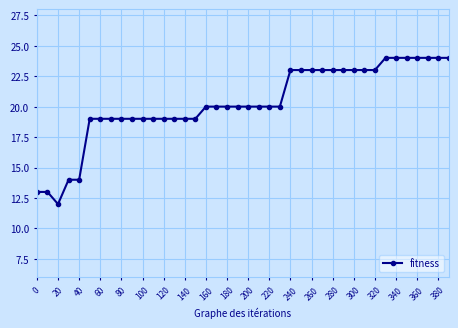

What is the greatest value displayed?

24